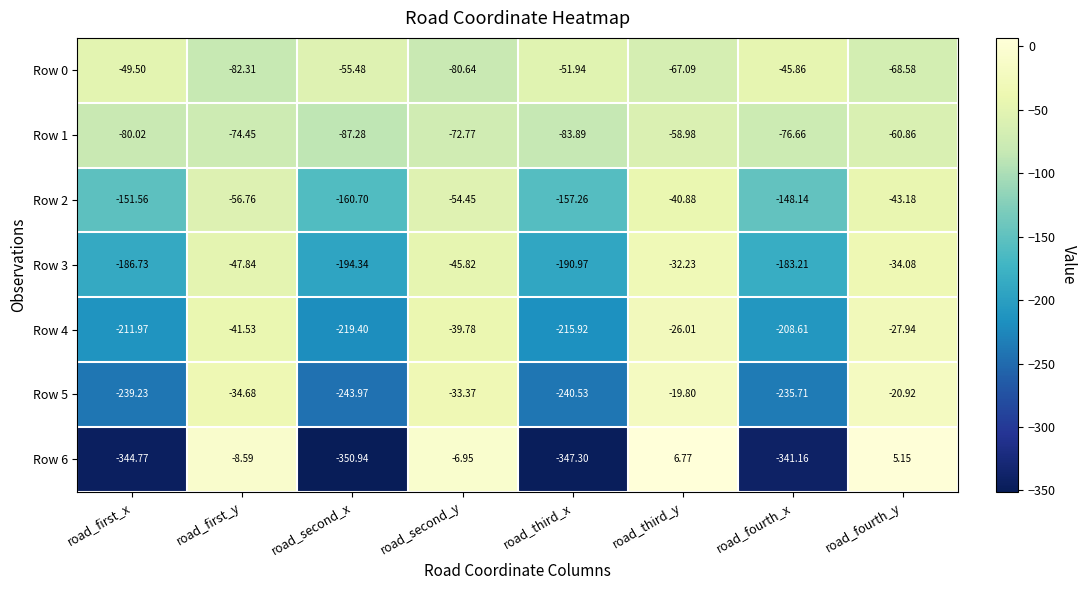

What is the greatest value displayed?

6.8